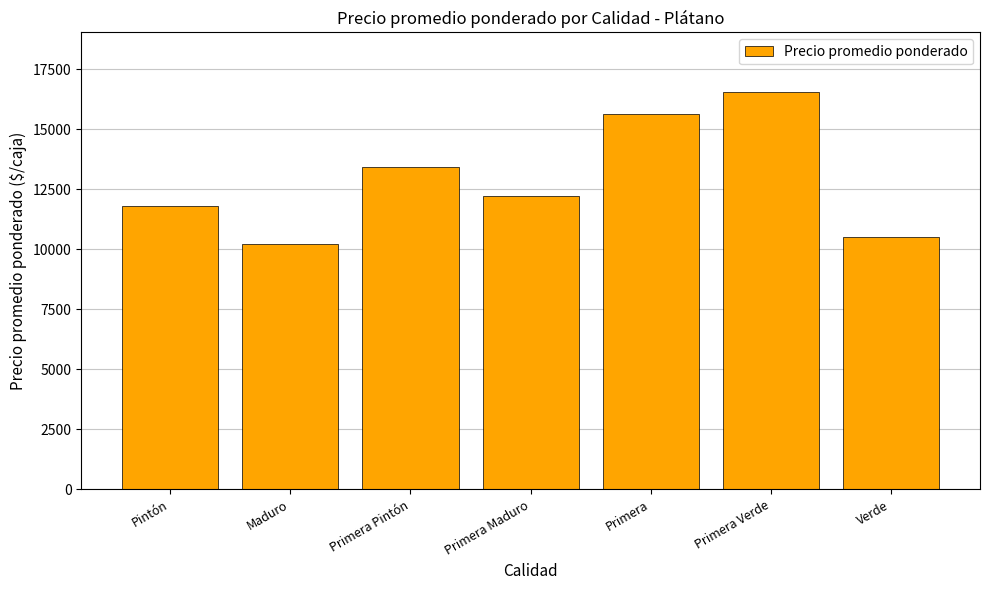

Which category has the highest value across all series?

Primera Verde